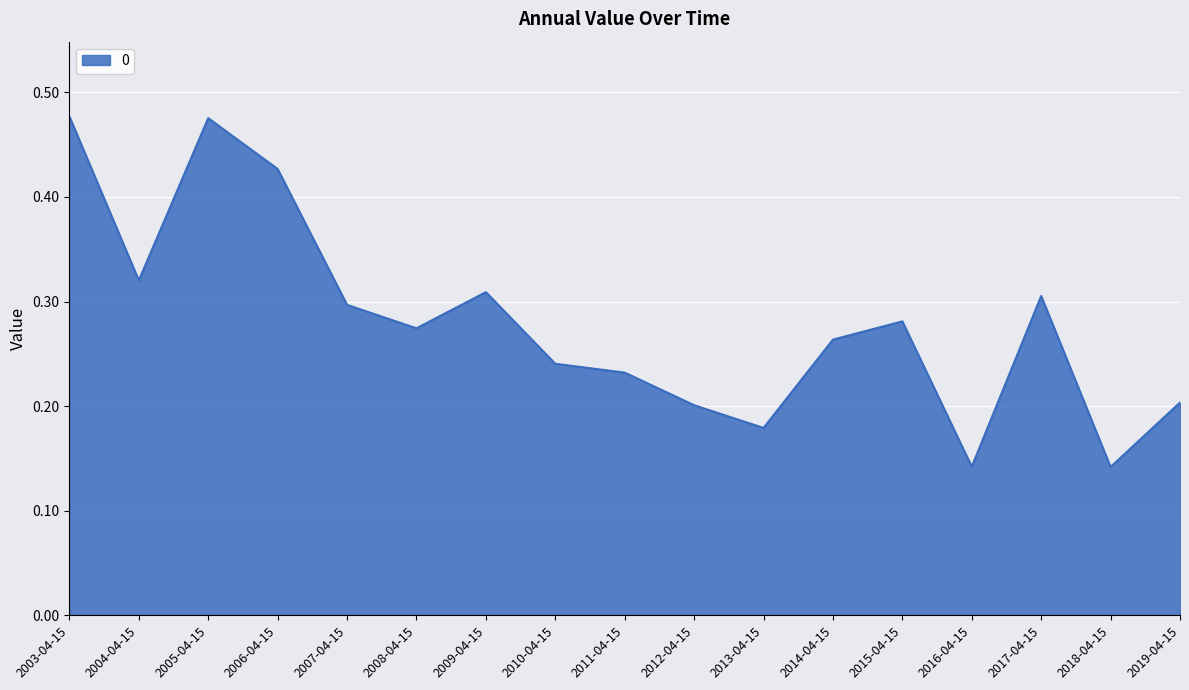

Does the chart display data point markers on the line(s)?

No